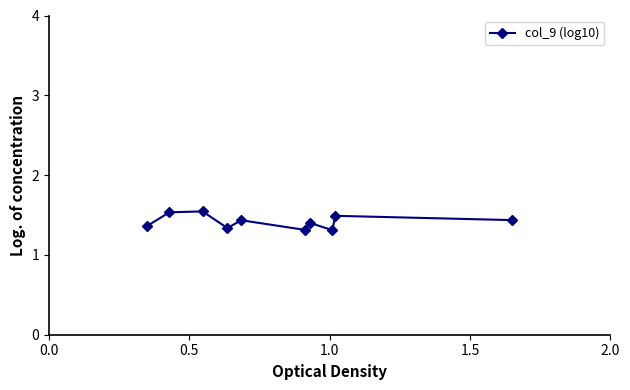

How many values are between 1 and 2?

10